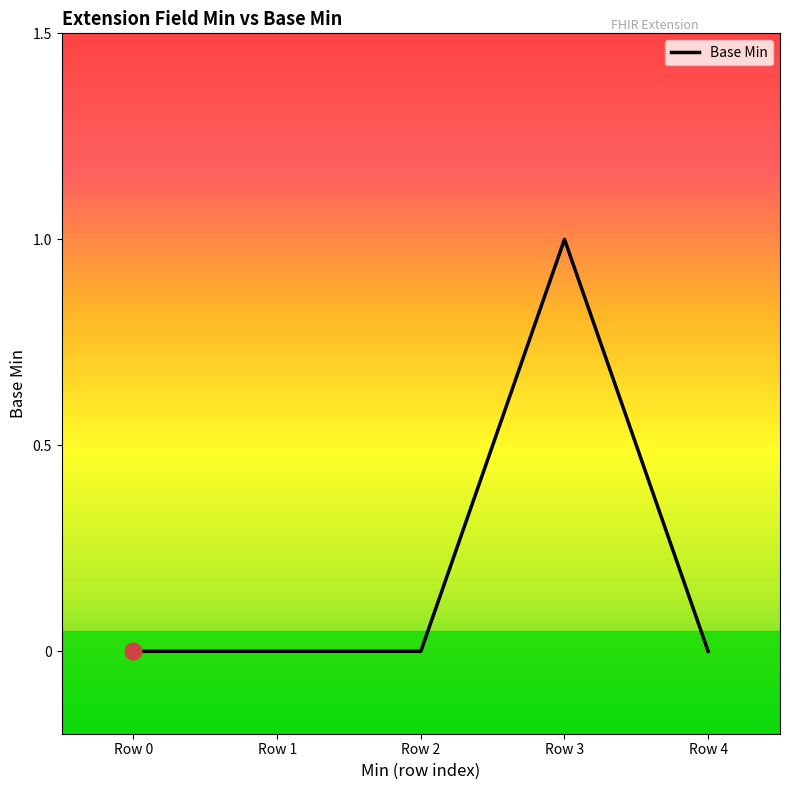

What value does the data have at Row 3?

1